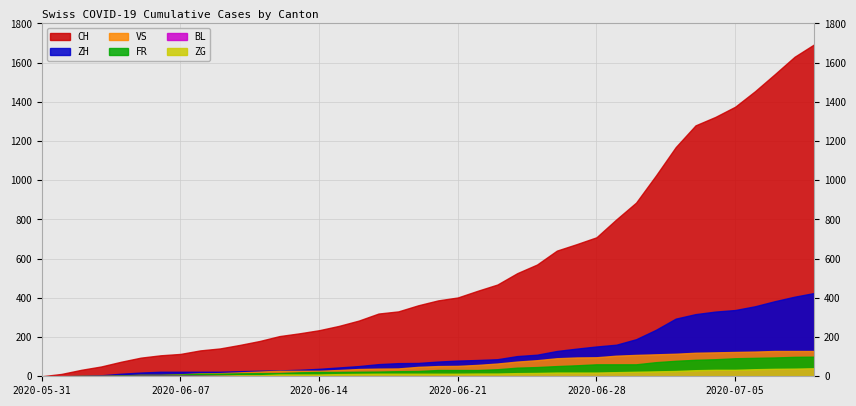

List the series in order of their peak value, highest first.

CH, ZH, VS, FR, ZG, BL